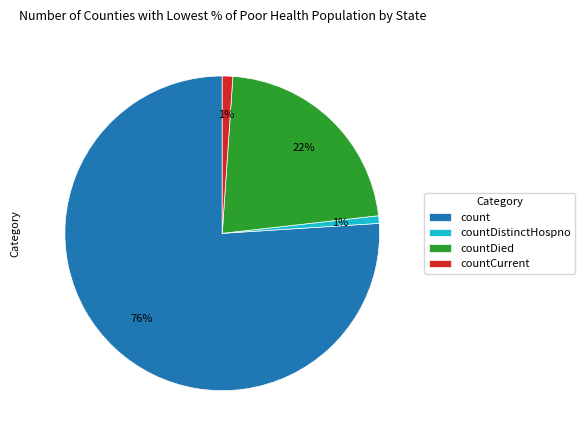

Combined, do countCurrent and countDistinctHospno account for over 50%?

No